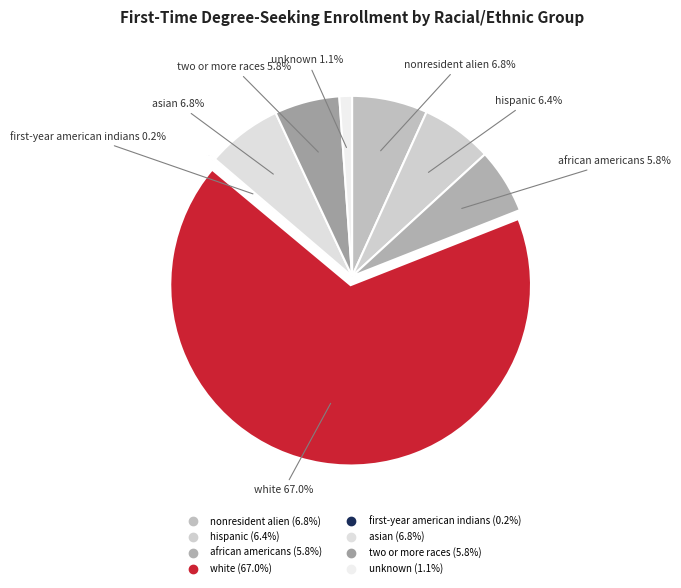

Is the sum of african americans and unknown greater than half?

No